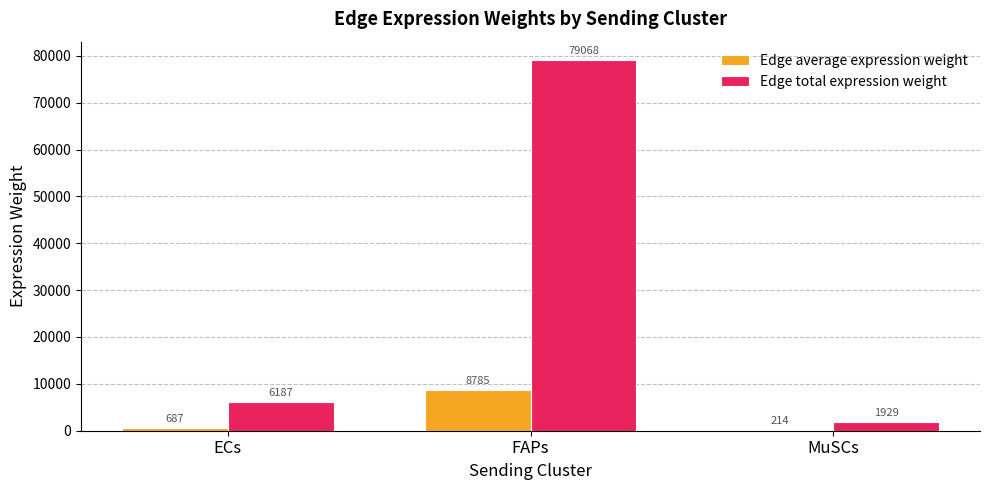

How many groups of bars are there?

3